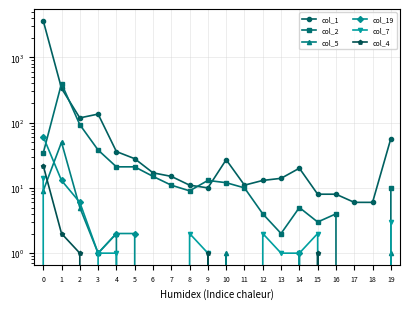

How many positive values does the col_7 series have?

10